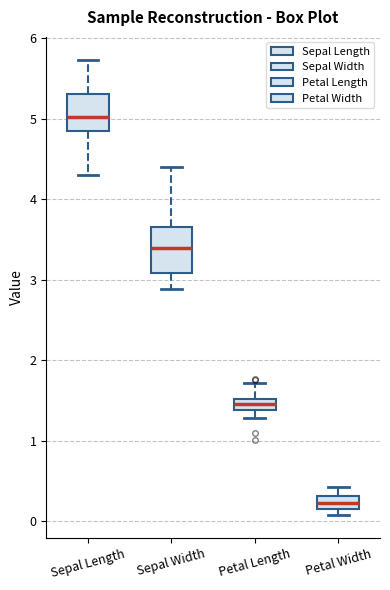

Where is the upper edge of the box for Sepal Width on the y-axis? The values are not printed on the chart, so give them approximately, as read against the axis.

3.7